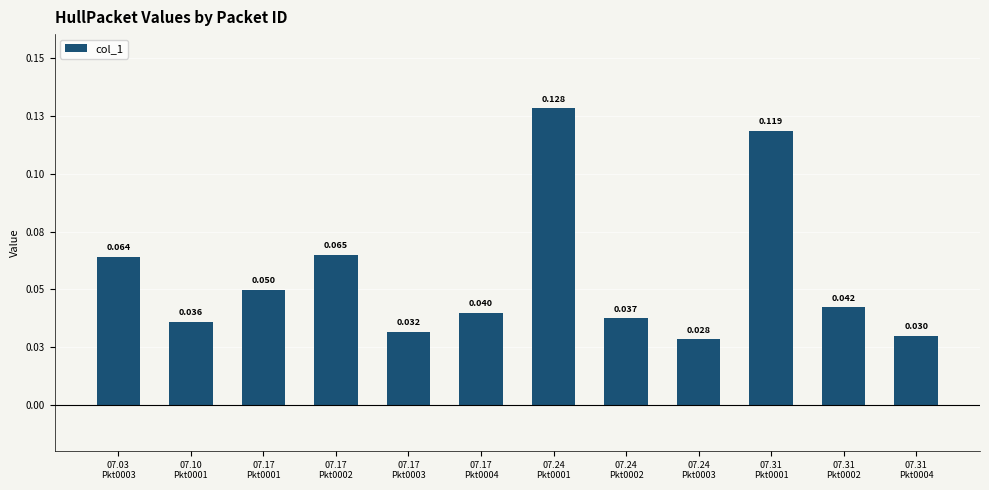

The chart shows a value of 0.0 at 07.31
Pkt0004. True or false?

False